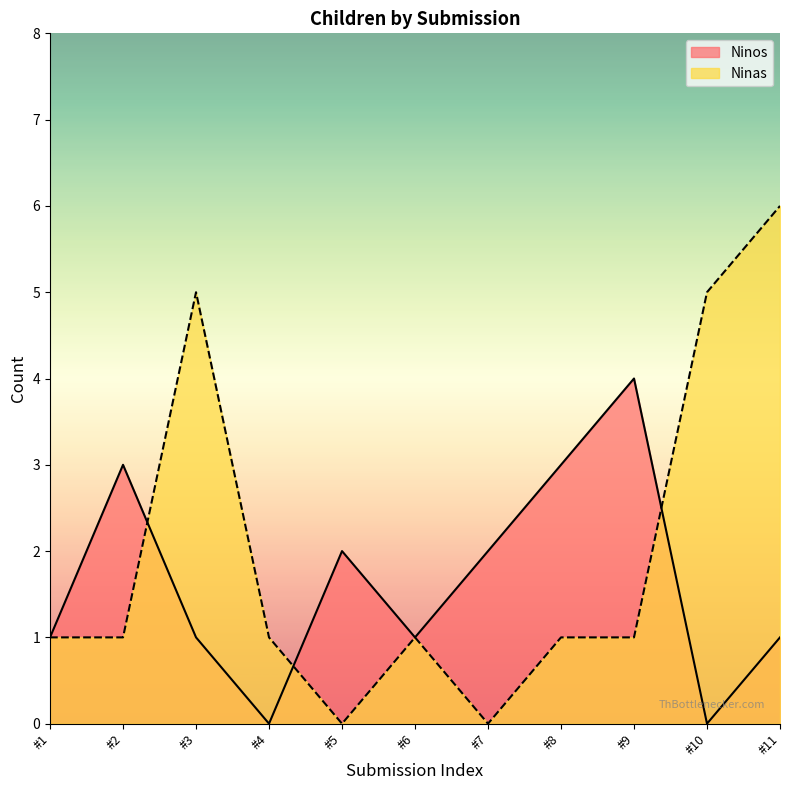

Reading right to left, list all the values displayed in this chart.

Ninos: #11=1	#10=0	#9=4	#8=3	#7=2	#6=1	#5=2	#4=0	#3=1	#2=3	#1=1
Ninas: #11=6	#10=5	#9=1	#8=1	#7=0	#6=1	#5=0	#4=1	#3=5	#2=1	#1=1